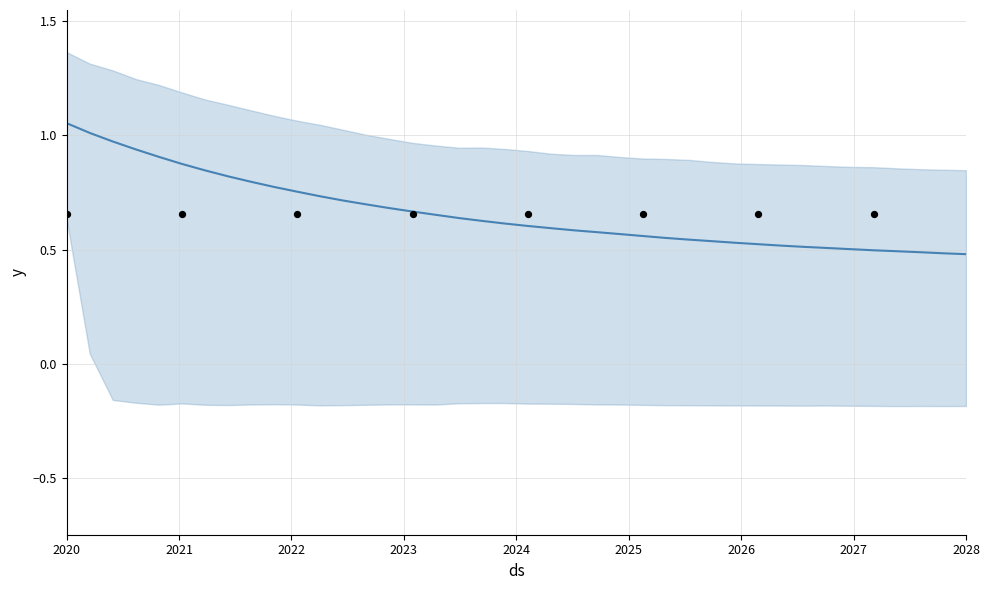

At how many categories does at least one series exceed 0?

40